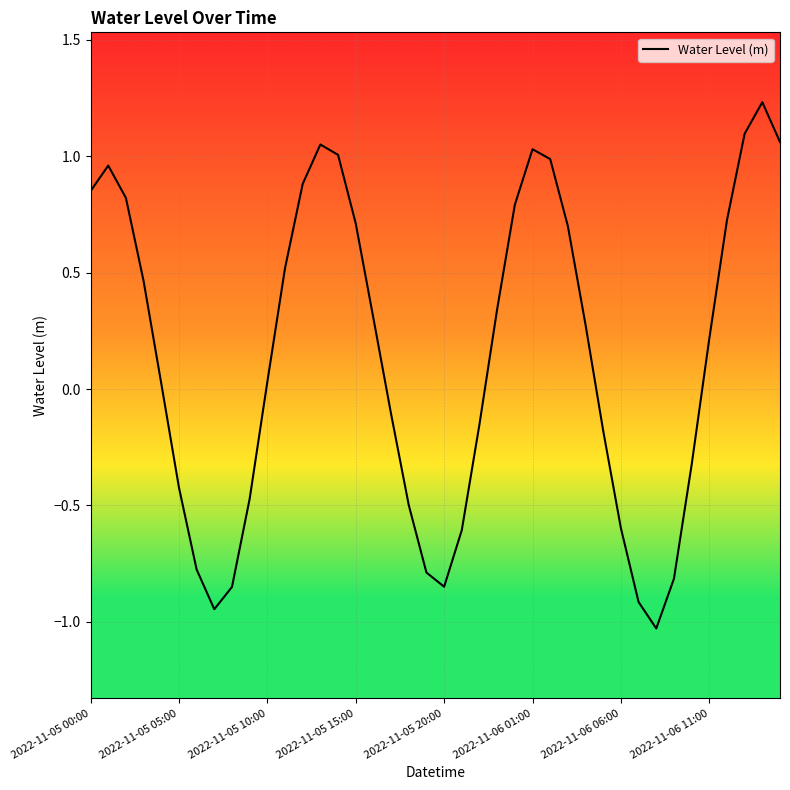

What is the difference between the maximum and minimum values?

2.3